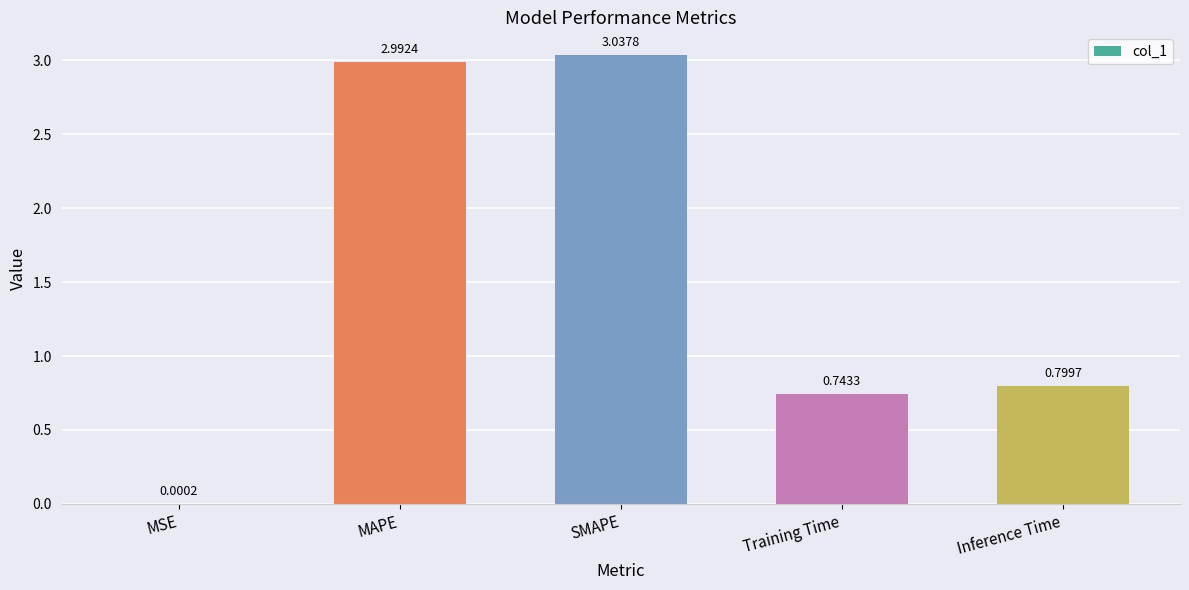

Which has a higher value, SMAPE or MAPE?

SMAPE